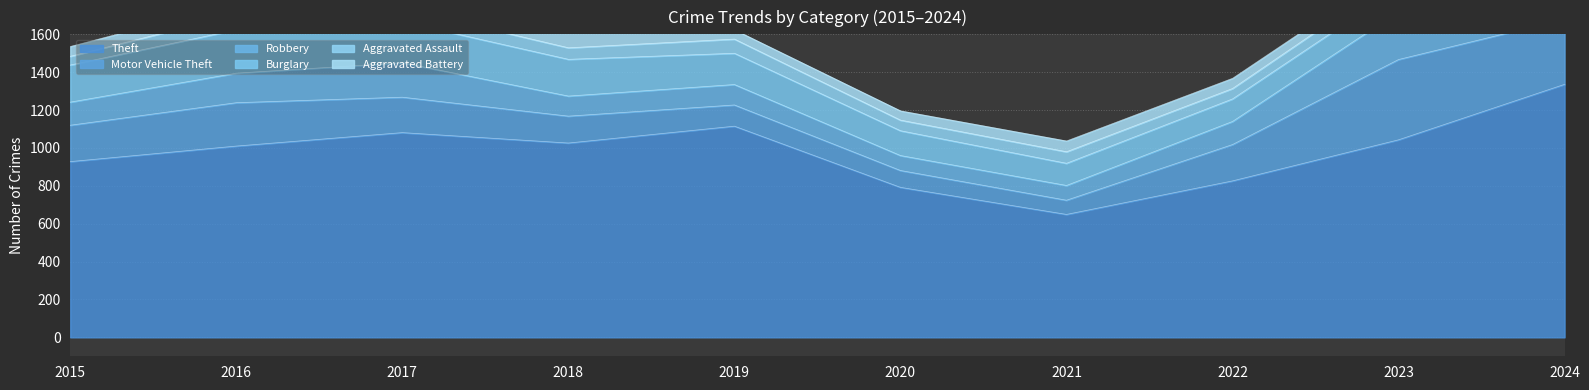

What is the smallest value displayed?

45